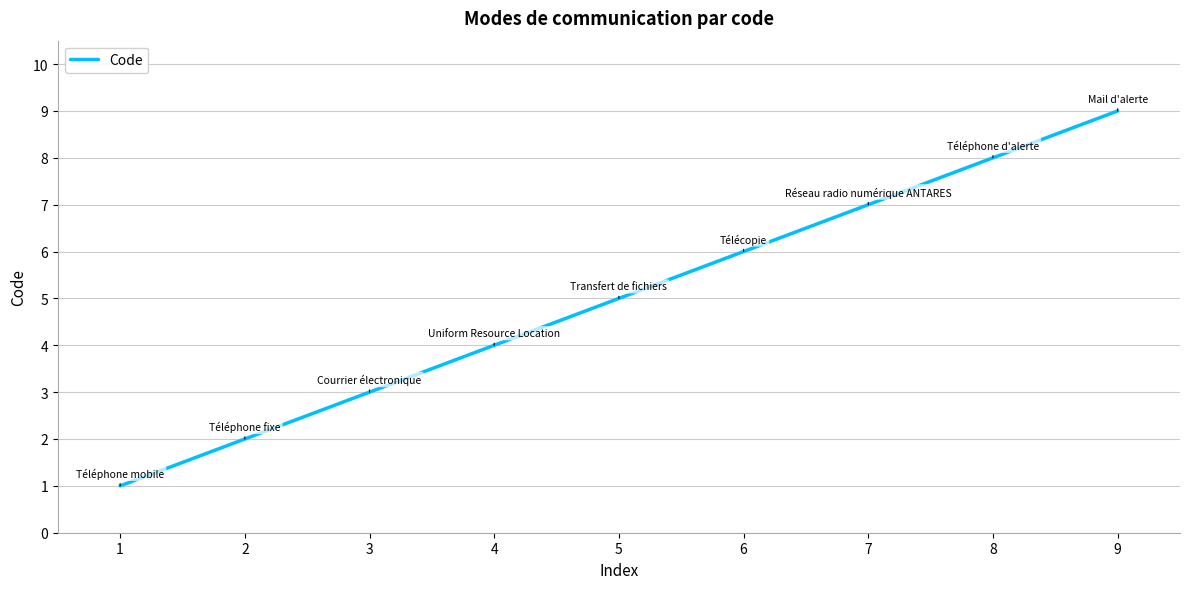

At which label is the value closest to 5?

5